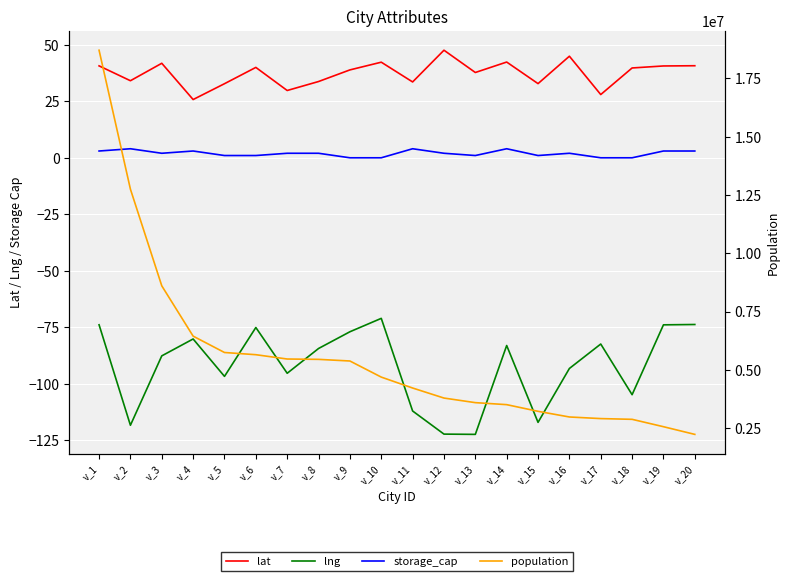

Where does the lng series first go above -84?

v_1